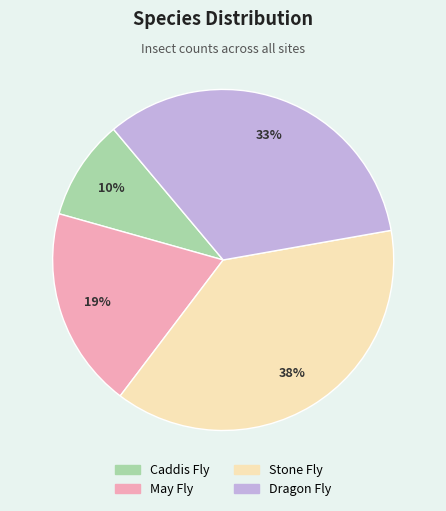

What percentage is the May Fly slice, to the nearest percent?

19%